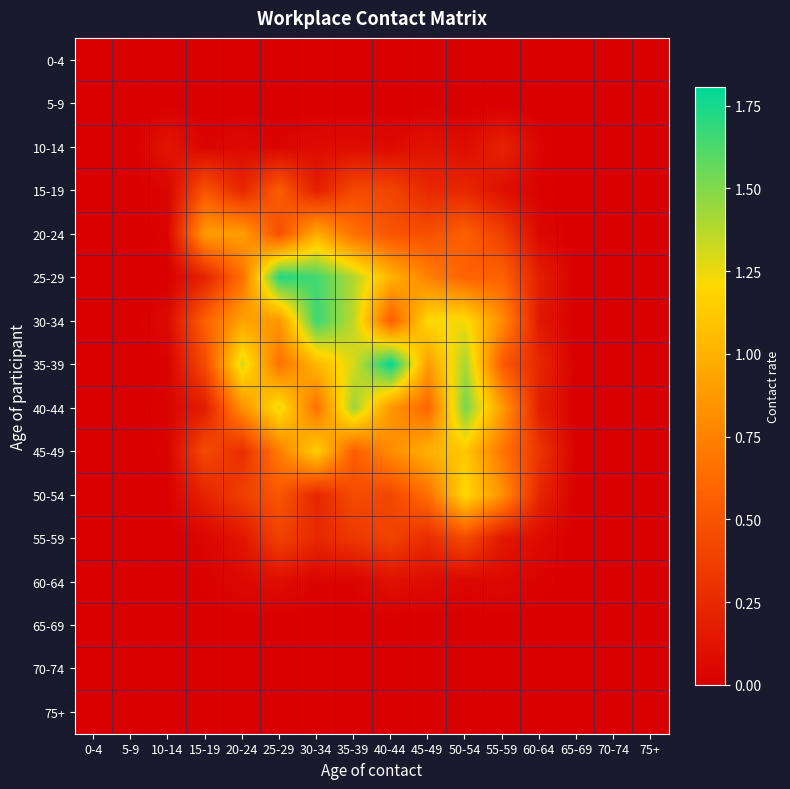

Which label corresponds to the largest value in the chart?

40-44